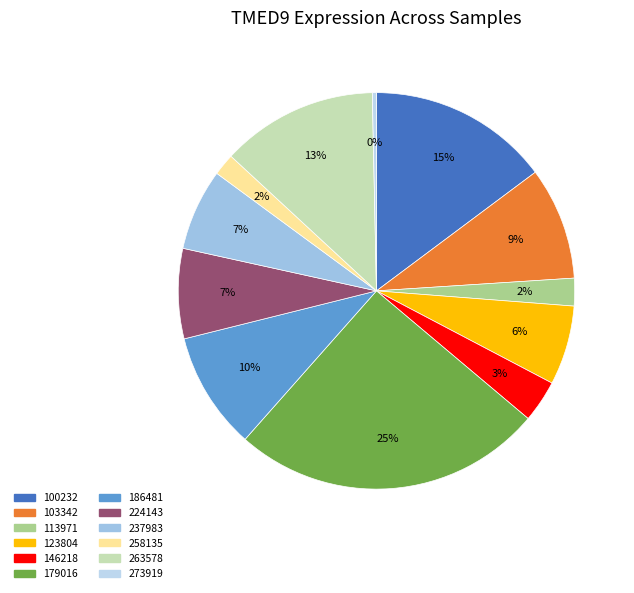

Is there a majority slice in this chart?

No